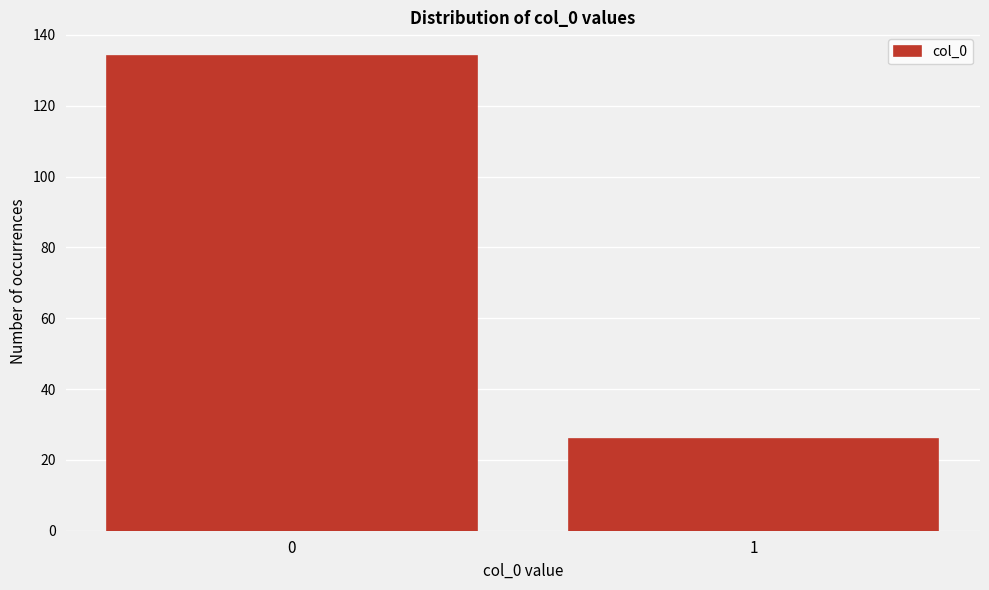

Reading left to right, transcribe all the data shown in this chart.

0=134	1=26